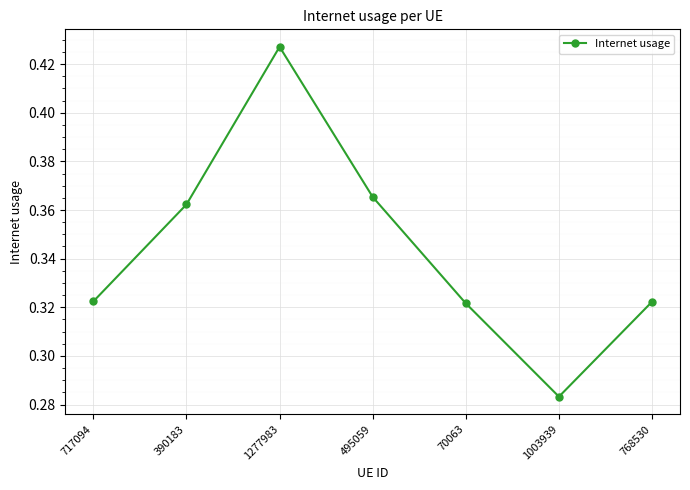

How many points are lower than both their immediate neighbors (excluding endpoints)?

1